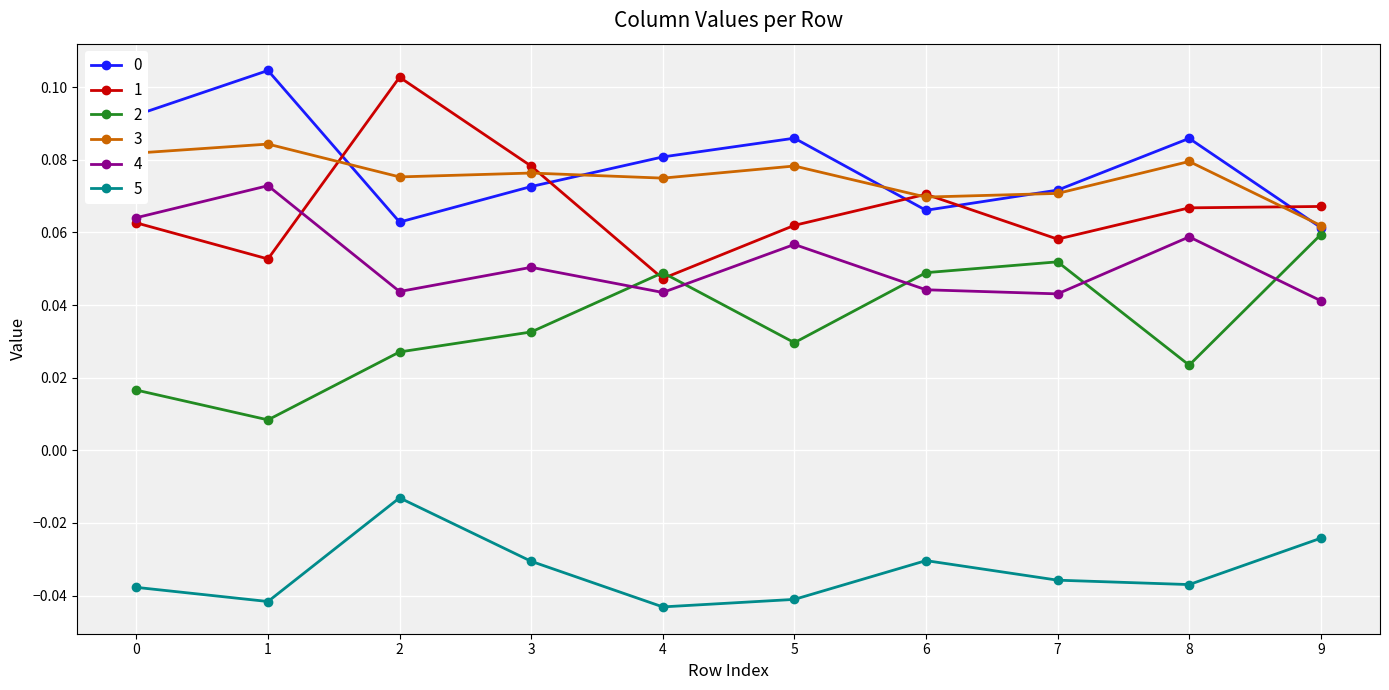

At which label is 4 closest to 0?

9